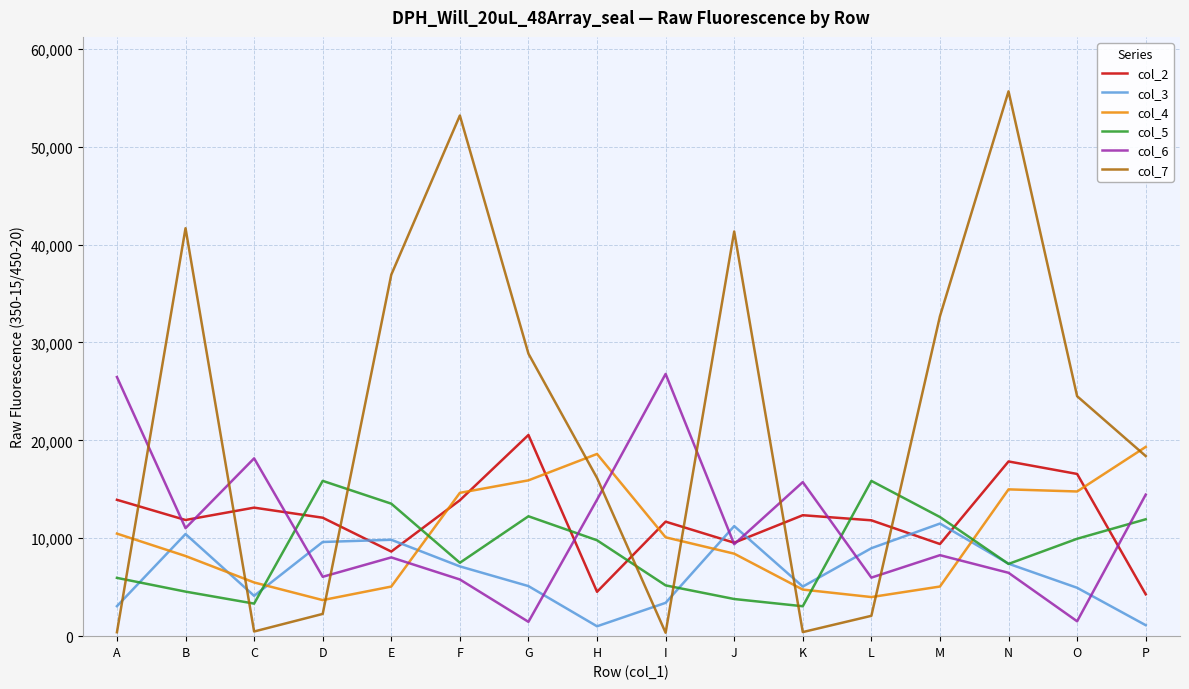

What is the difference between the second highest and second lowest values in the col_6 series?

24950